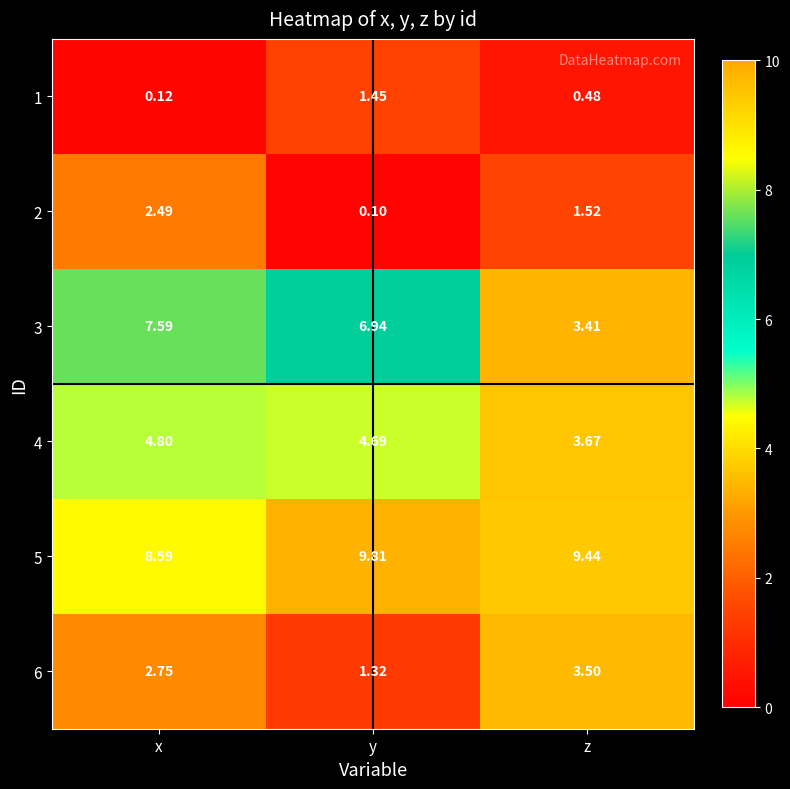

At which category is the sum across all series the highest?

x